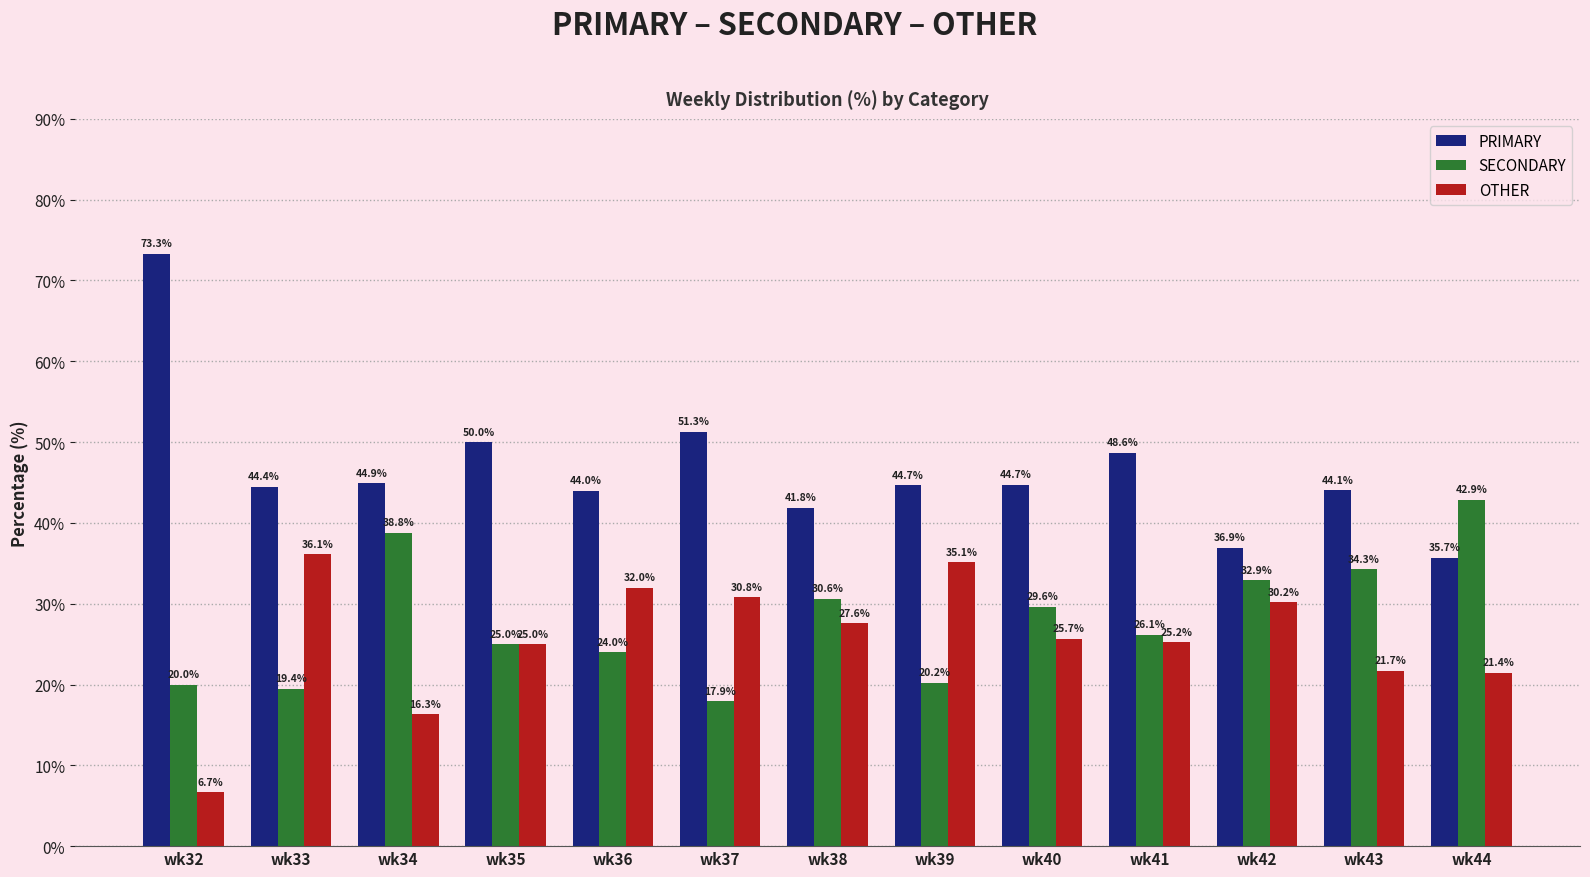

Where is OTHER nearest to the value 21?

wk44